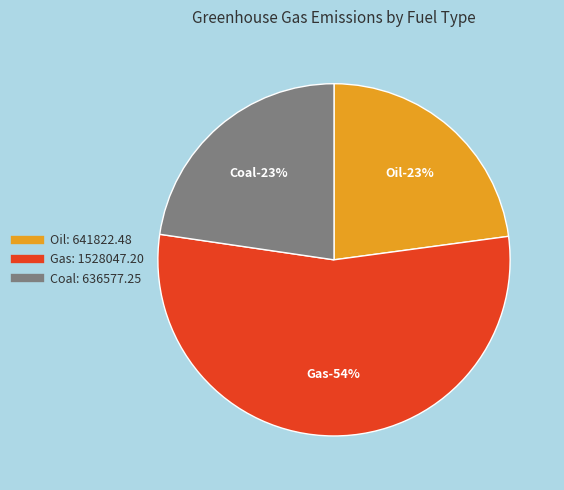

What is the total percentage of Coal and Oil?

45.6%